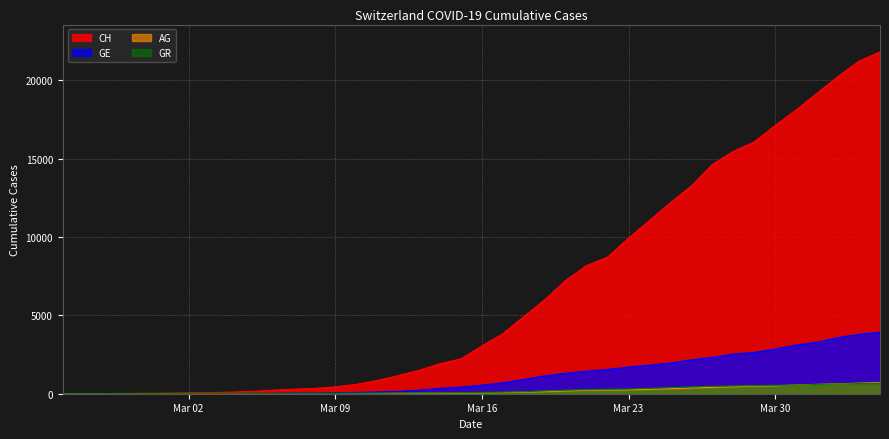

Reading left to right, list all the values displayed in this chart.

CH: 0	5	9	19	31	38	56	70	100	146	223	287	336	435	595	838	1156	1494	1914	2220	3048	3826	4918	5990	7226	8176	8710	9926	11051	12187	13254	14628	15458	16064	17114	18106	19172	20239	21221	21808
GE: 0	1	1	4	8	9	10	13	15	20	29	42	44	59	79	112	153	224	343	425	549	701	911	1139	1307	1445	1549	1703	1820	1959	2160	2321	2527	2638	2855	3109	3289	3582	3793	3928
AG: 0	1	1	1	3	4	7	7	10	11	12	14	14	15	18	20	27	30	33	43	56	69	96	134	175	223	235	245	283	318	367	407	444	485	506	554	596	631	673	702
GR: 0	2	2	6	6	6	9	9	12	14	16	17	18	18	22	31	43	53	56	71	84	101	128	182	226	258	284	300	343	393	433	474	495	519	535	547	592	622	649	657